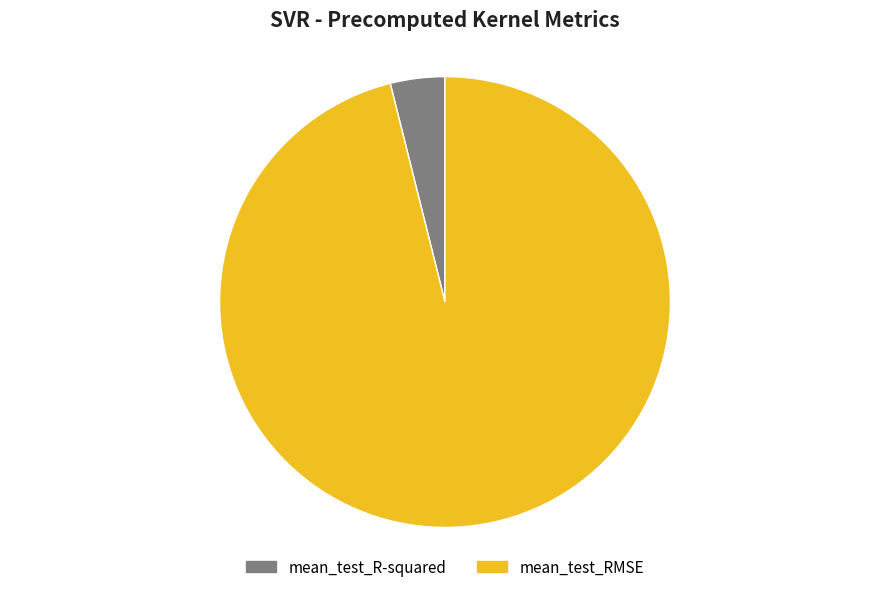

What percentage is the mean_test_RMSE slice, to the nearest percent?

96%